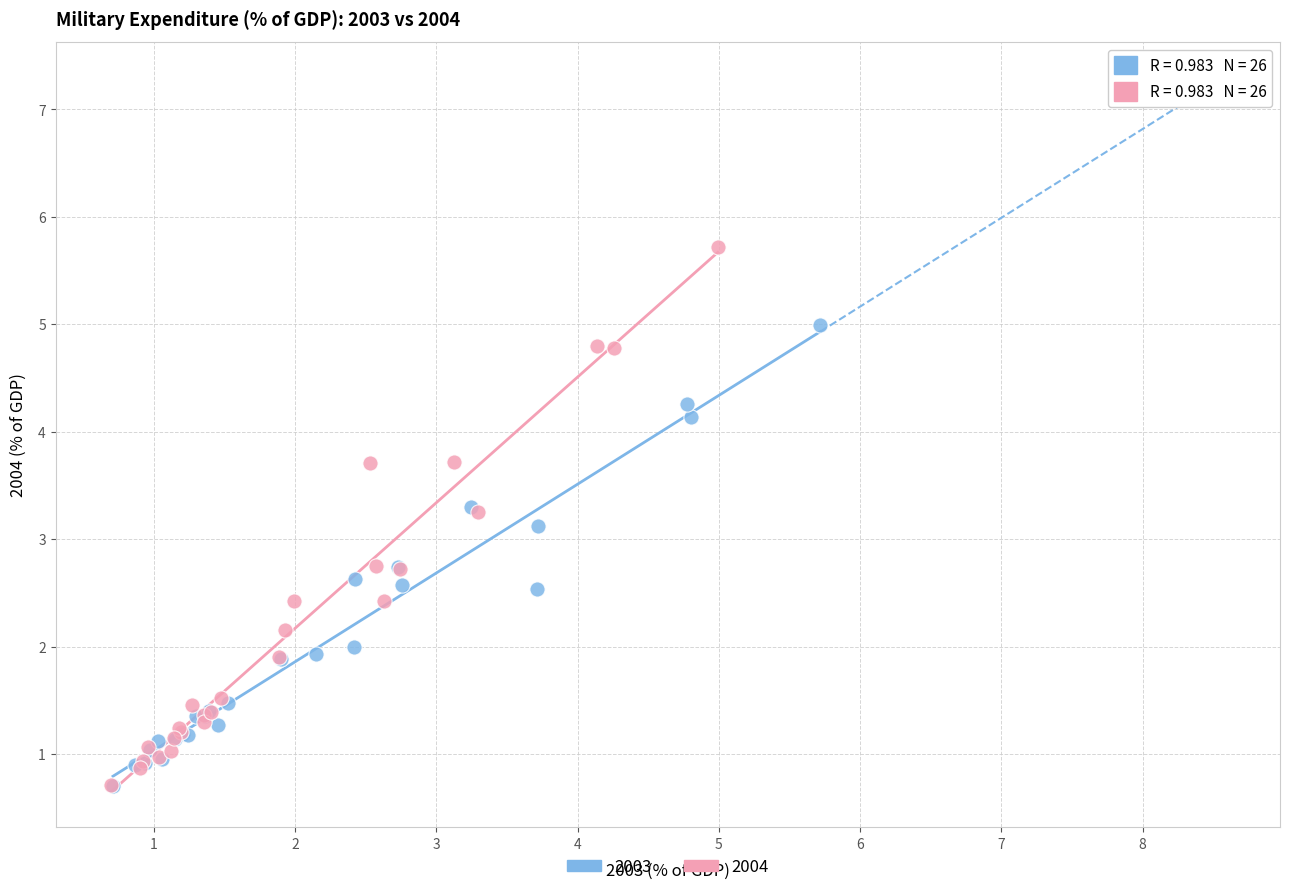

Which series contains the highest Y value?

2004